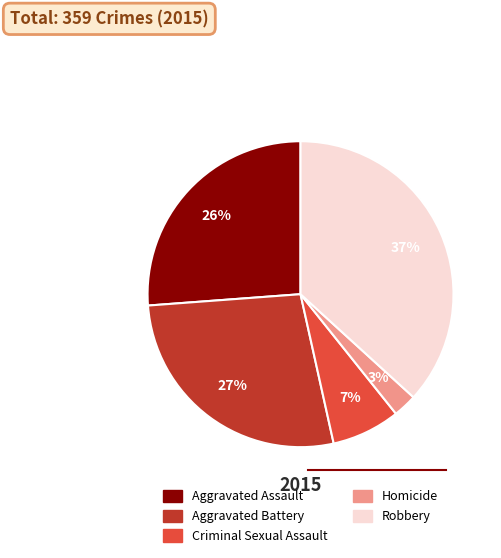

Does Robbery account for over 50% of the chart?

No